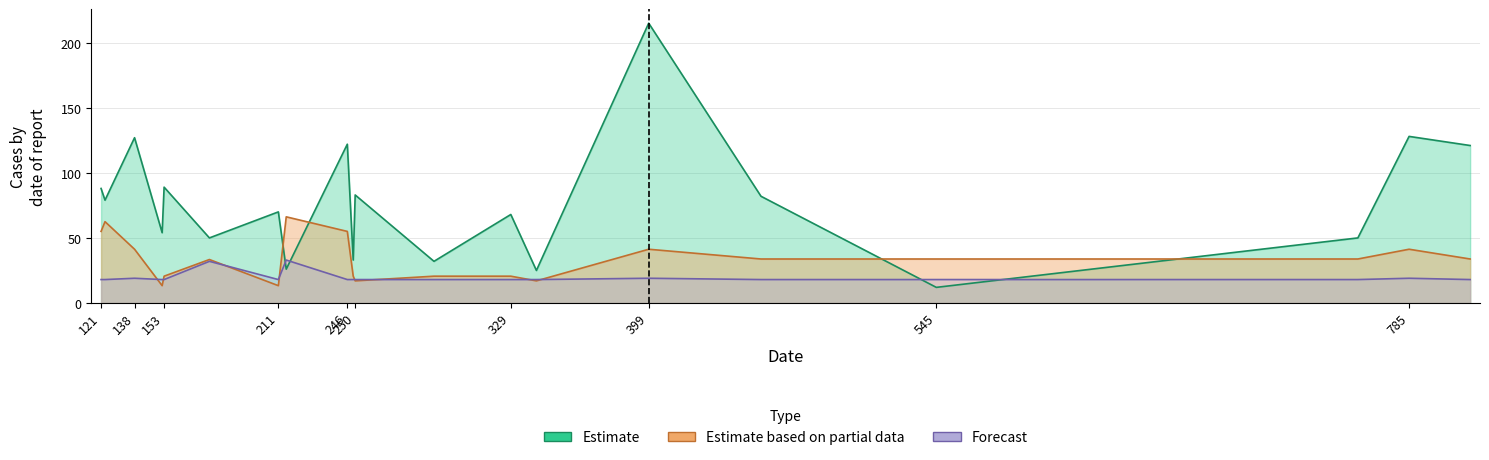

Reading left to right, transcribe all the data shown in this chart.

width: 121=88.0	123=79.0	138=127.0	152=54.0	153=89.0	176=50.0	211=70.0	215=26.0	246=122.0	249=33.0	250=83.0	290=32.0	329=68.0	342=25.0	399=215.0	456=82.0	545=12.0	759=50.0	785=128.0	816=121.0
top: 121=55.0	123=62.5	138=41.3	152=13.3	153=20.6	176=33.4	211=13.3	215=66.2	246=55.0	249=20.6	250=17.0	290=20.6	329=20.6	342=17.0	399=41.3	456=33.8	545=33.8	759=33.8	785=41.3	816=33.8
height: 121=18.0	123=18.0	138=19.0	152=18.0	153=18.0	176=32.0	211=18.0	215=33.0	246=18.0	249=18.0	250=18.0	290=18.0	329=18.0	342=18.0	399=19.0	456=18.0	545=18.0	759=18.0	785=19.0	816=18.0